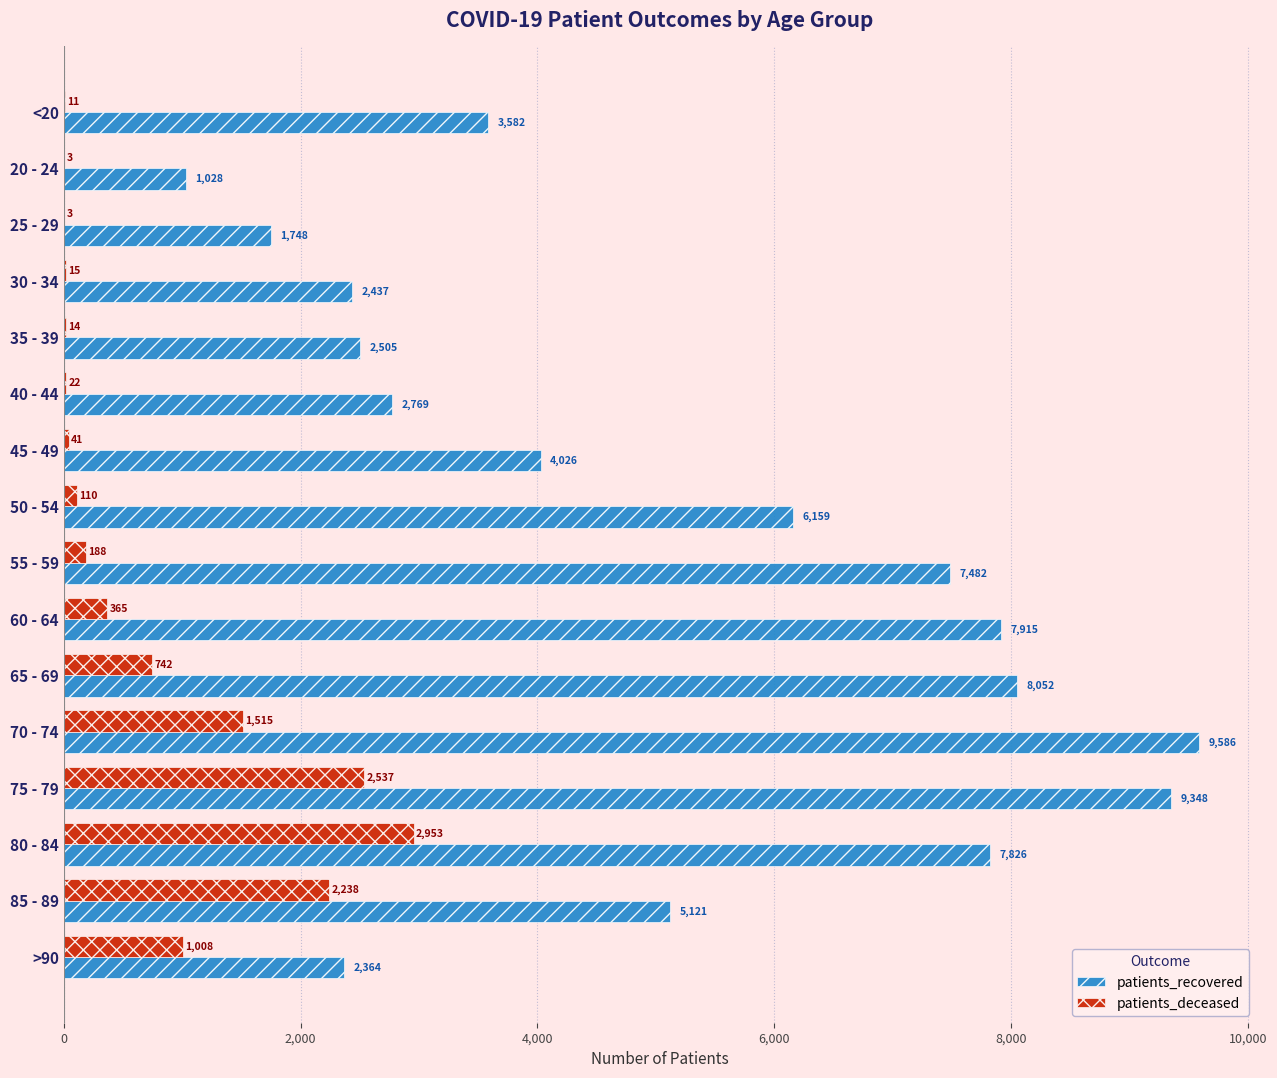

What is the average value of the patients_recovered series?

5122